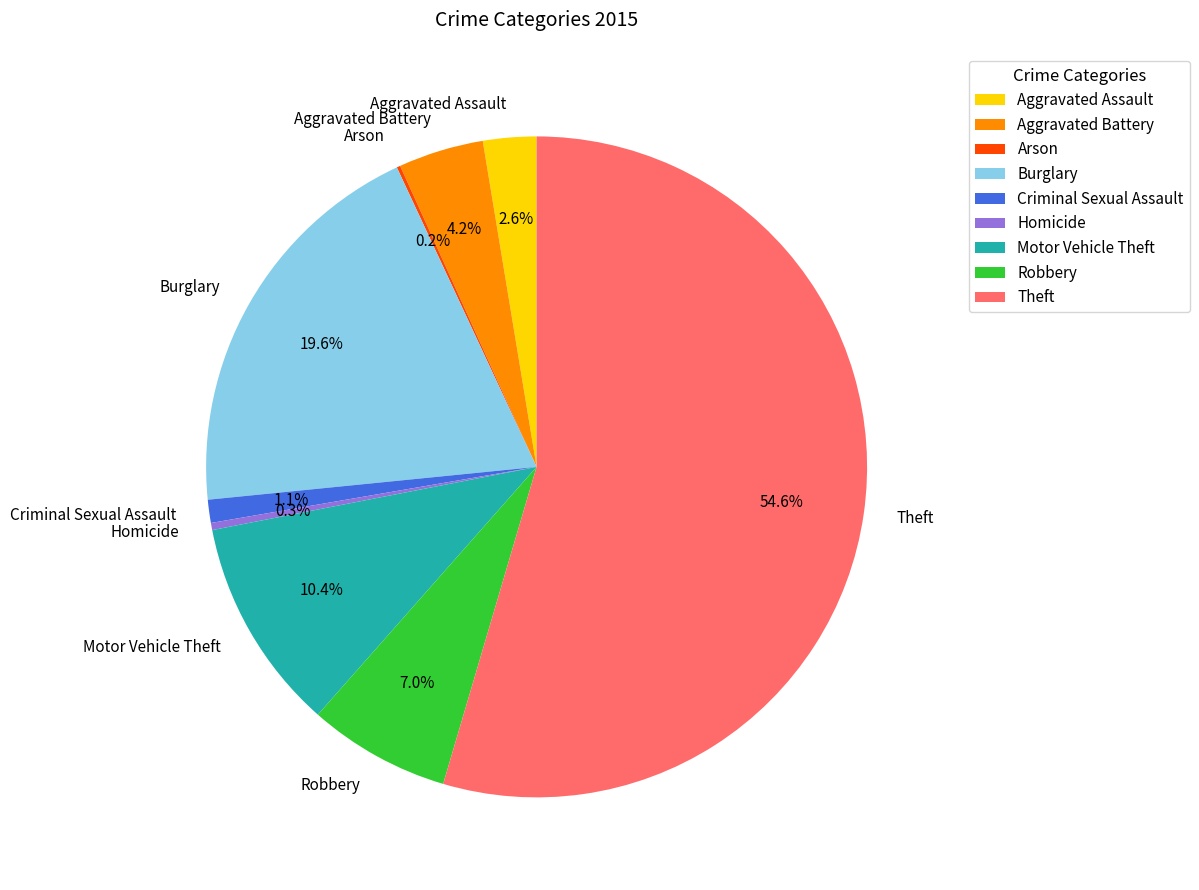

Between Aggravated Battery and Robbery, which is larger?

Robbery